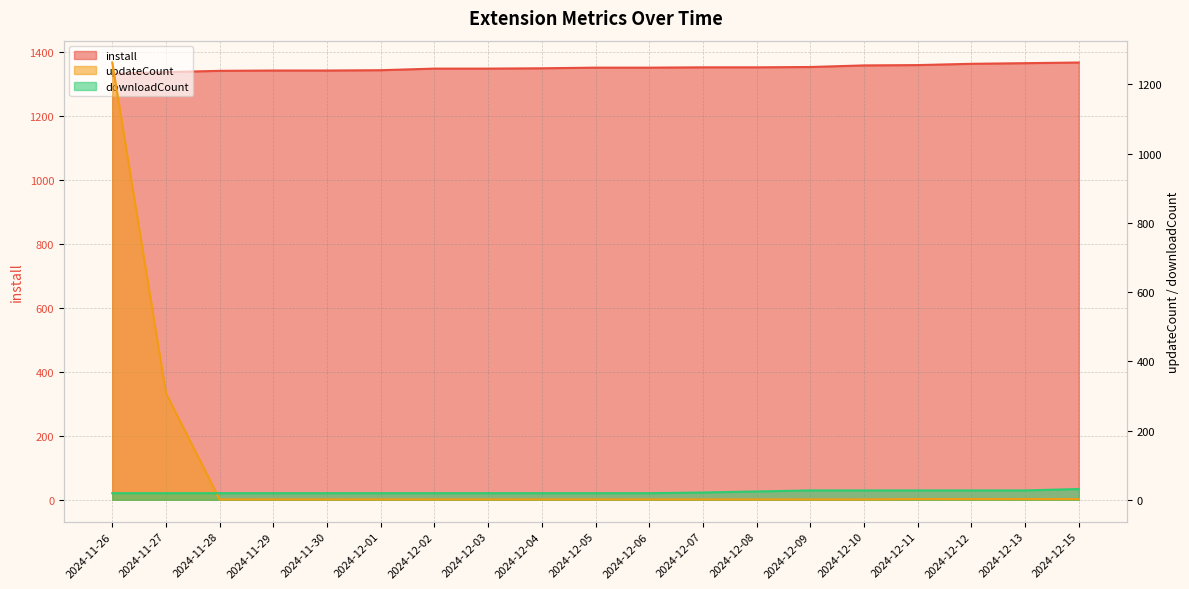

True or false: updateCount has a value of 2 at 2024-12-10.

False